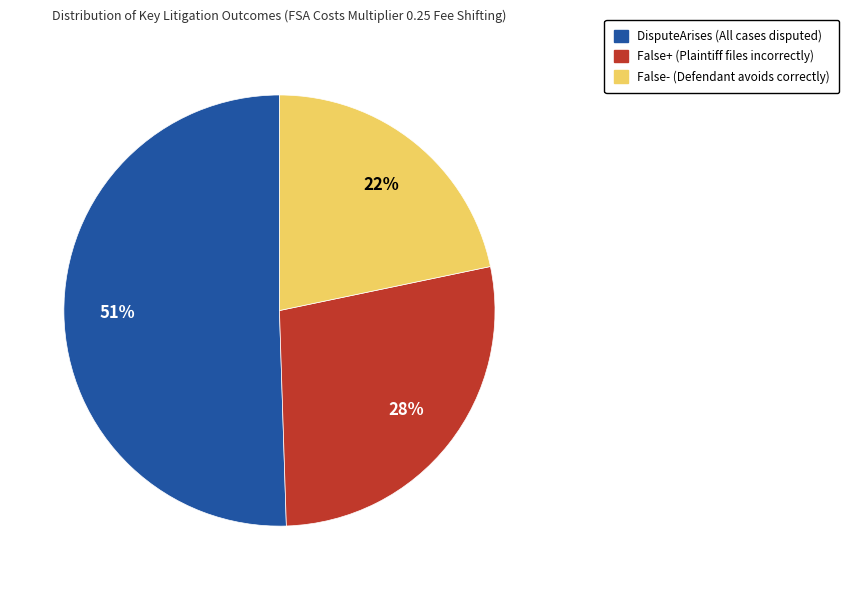

What percentage is the False- slice, to the nearest percent?

22%